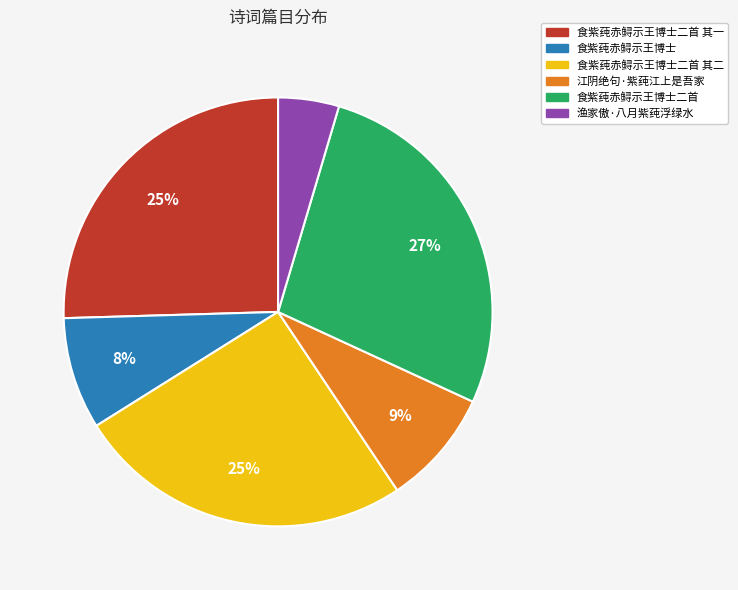

Is there any slice that represents more than half of the pie?

No